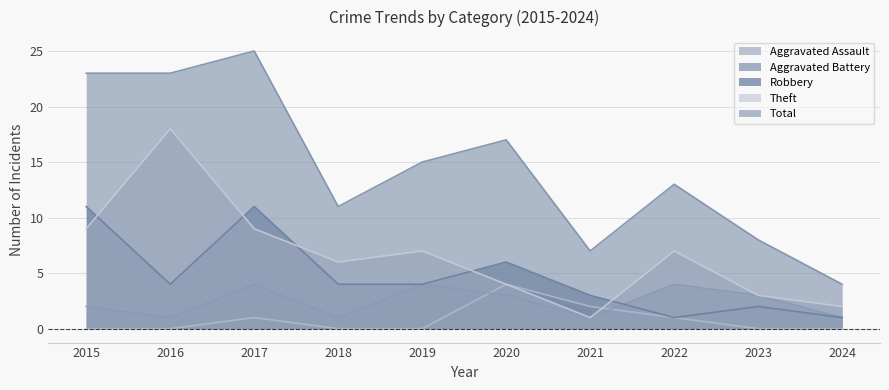

Which label corresponds to the largest value in the chart?

2017